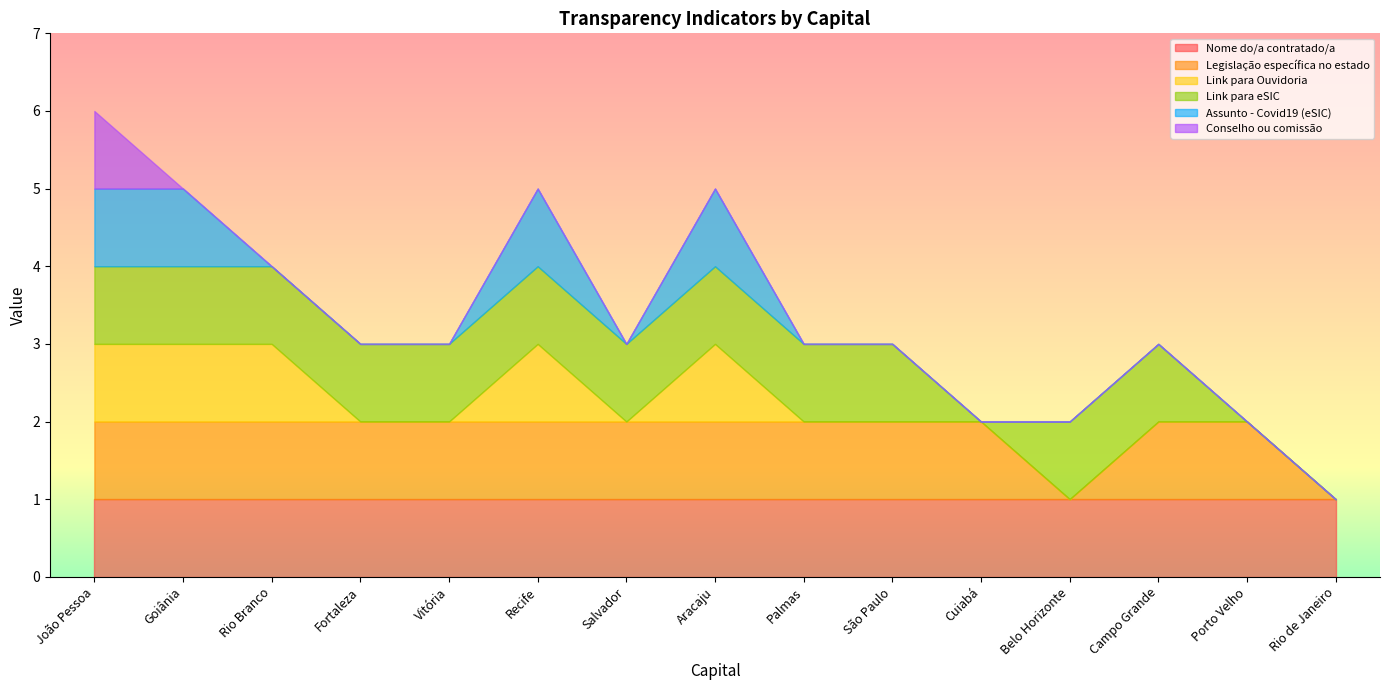

True or false: Link para eSIC has more than 1 interior local peaks.

False